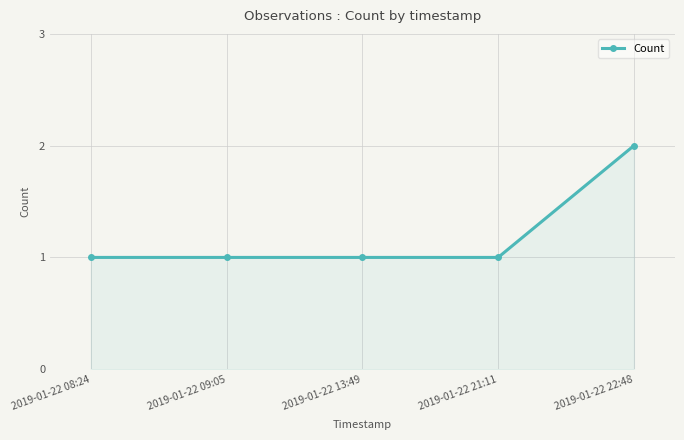

How many values are between 1 and 2?

5